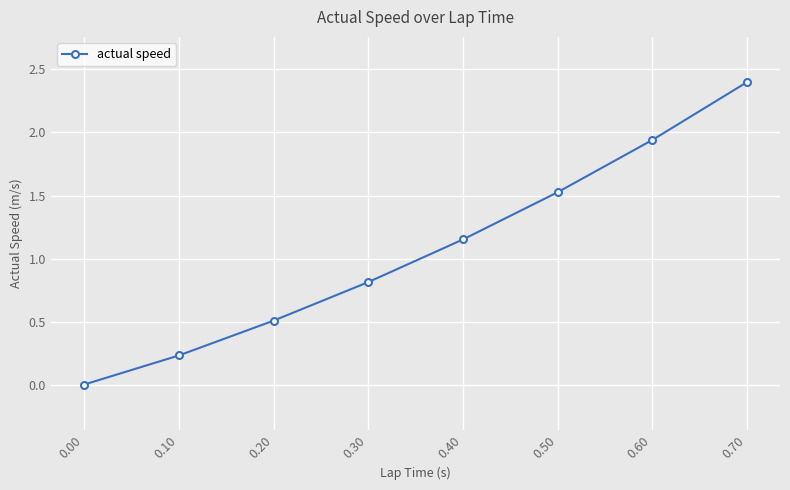

The value at 0.30 is 0.8. True or false?

True